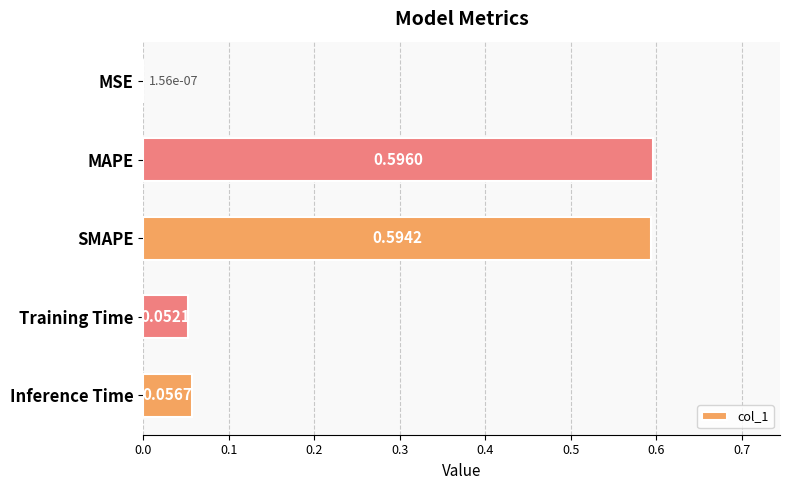

Between SMAPE and Training Time, which is larger?

SMAPE